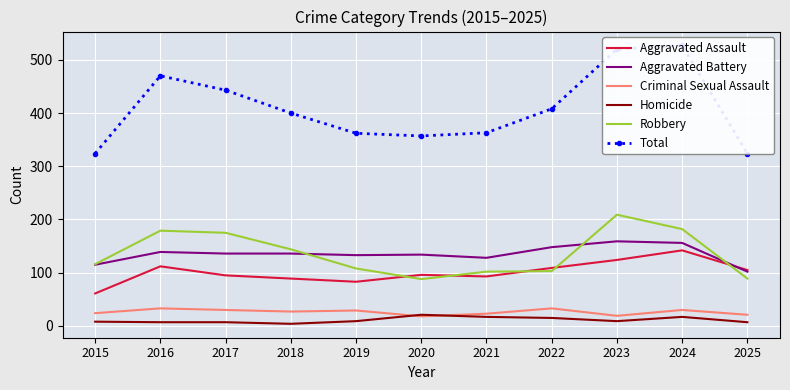

Where is the first local maximum for Robbery?

2016